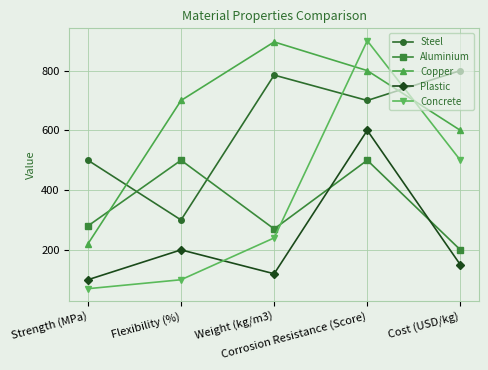

Which series has the largest range (max minus min)?

Concrete